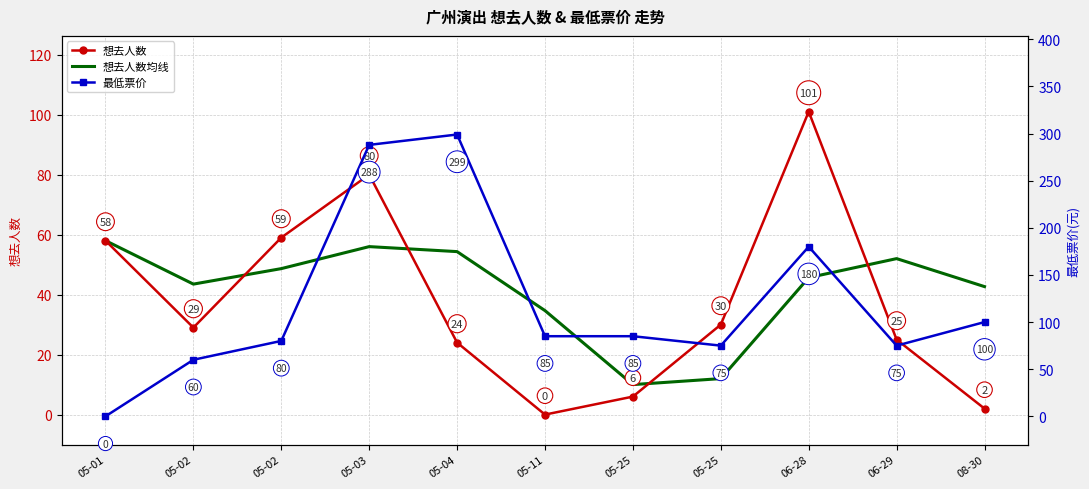

What is the label of the 7th point from the right?

05-04